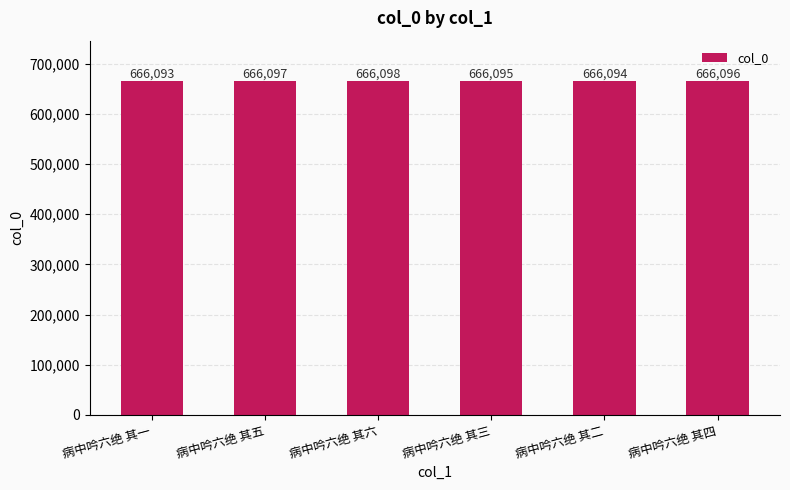

Which has a higher value, 病中吟六绝 其四 or 病中吟六绝 其五?

病中吟六绝 其五